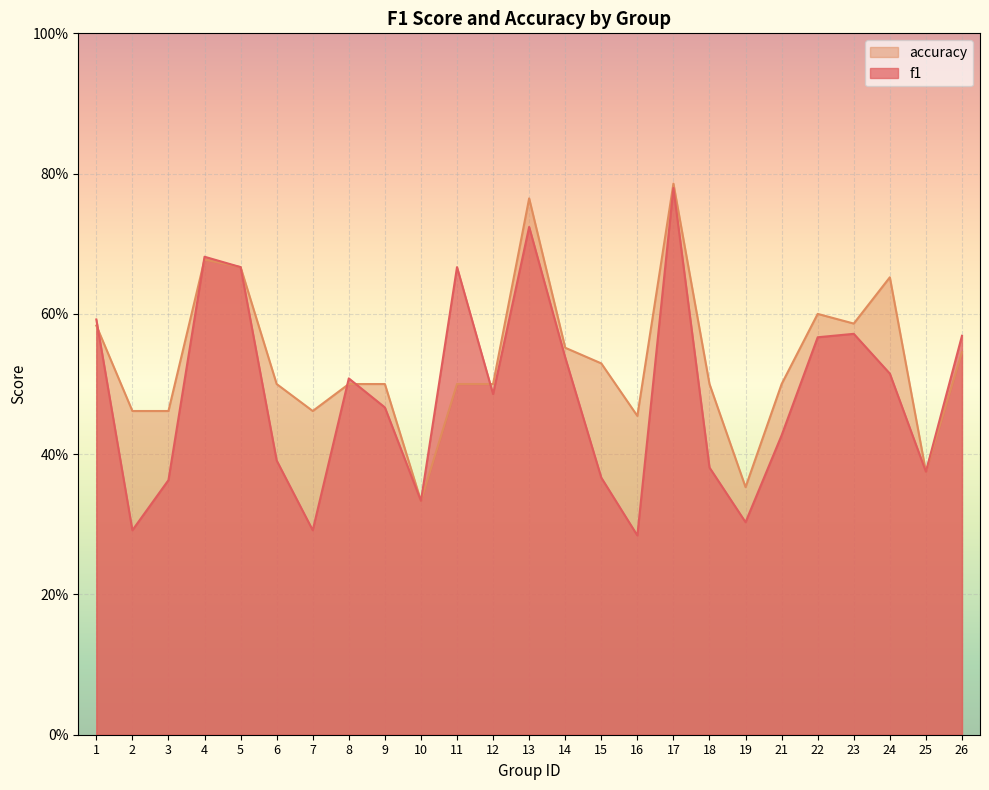

What is the maximum value for f1?

0.8